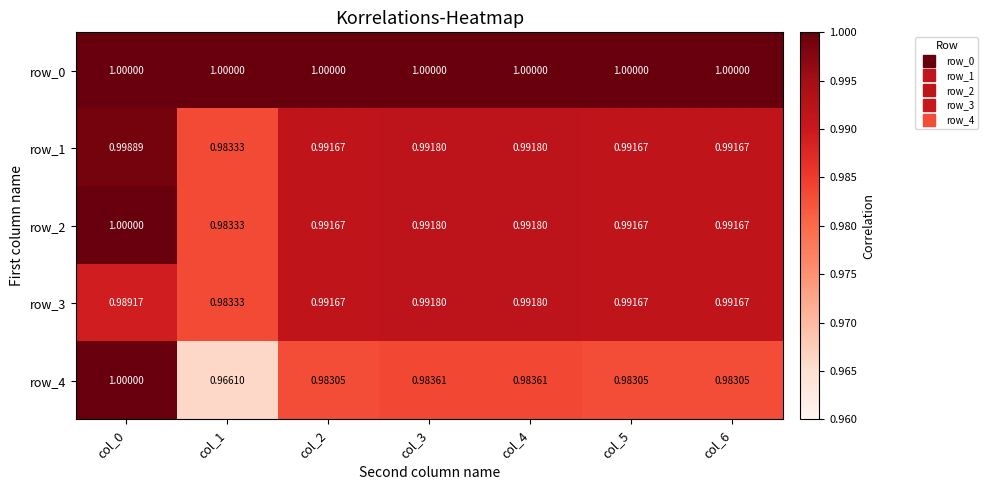

Which series changed the most between col_4 and col_5?

row_4